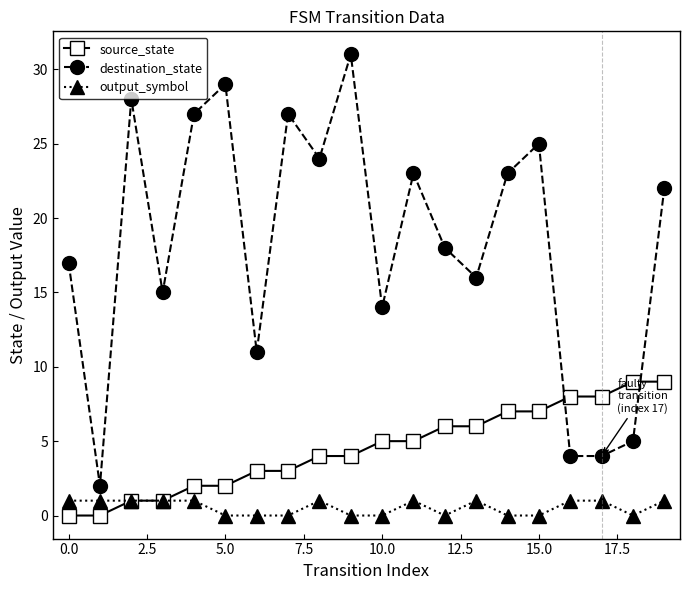

After their last crossing, which series has the higher values: source_state or destination_state?

destination_state